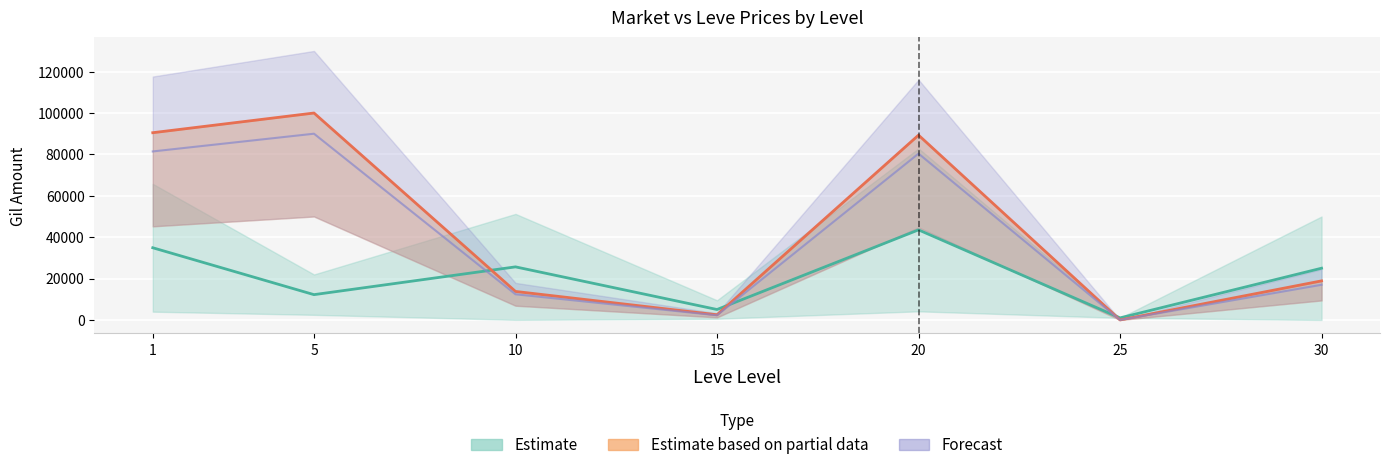

Reading right to left, list all the values displayed in this chart.

currentAveragePriceNQ: 24999.5	1000.0	43532.0	5045.0	25649.5	12228.1	34887.2
currentAveragePriceHQ: 18880.6	0.0	89313.0	2500.0	13775.5	99999.0	90484.2
LevePriceHQ: 16992.5	0.0	80381.7	2250.0	12398.0	89999.1	81435.8